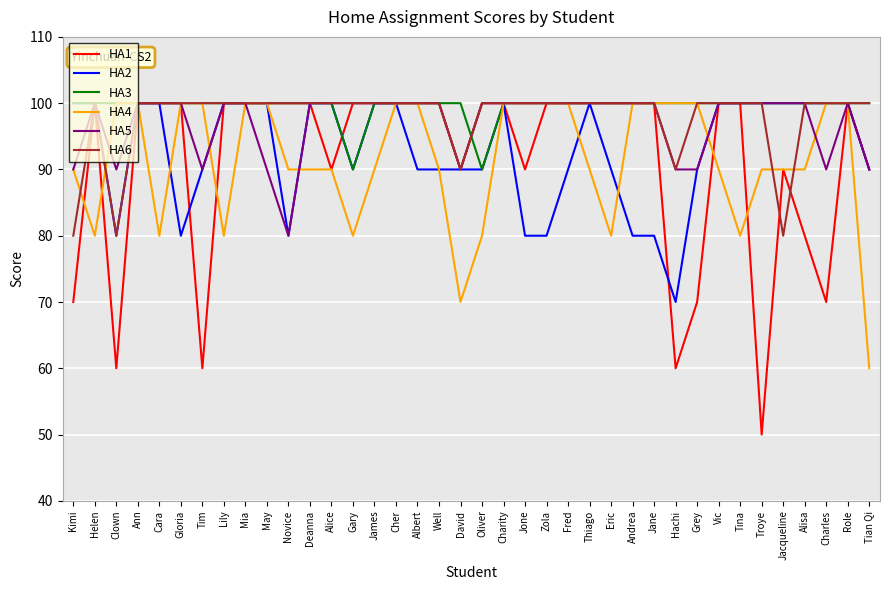

What value does the HA4 series have at Jone?

100